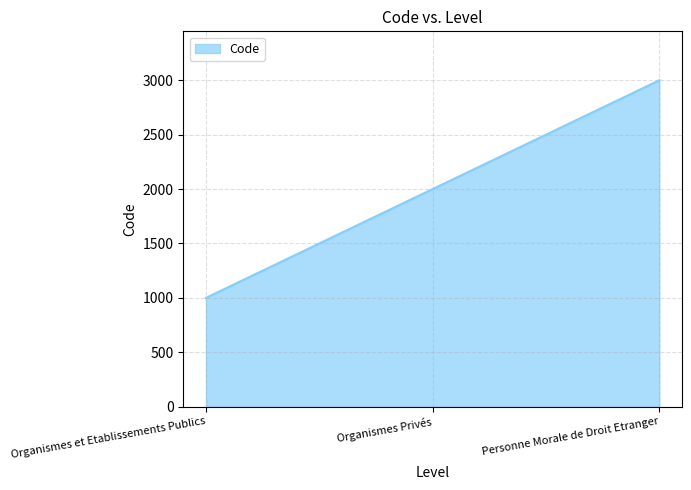

What position from the left is Organismes et Etablissements Publics?

1